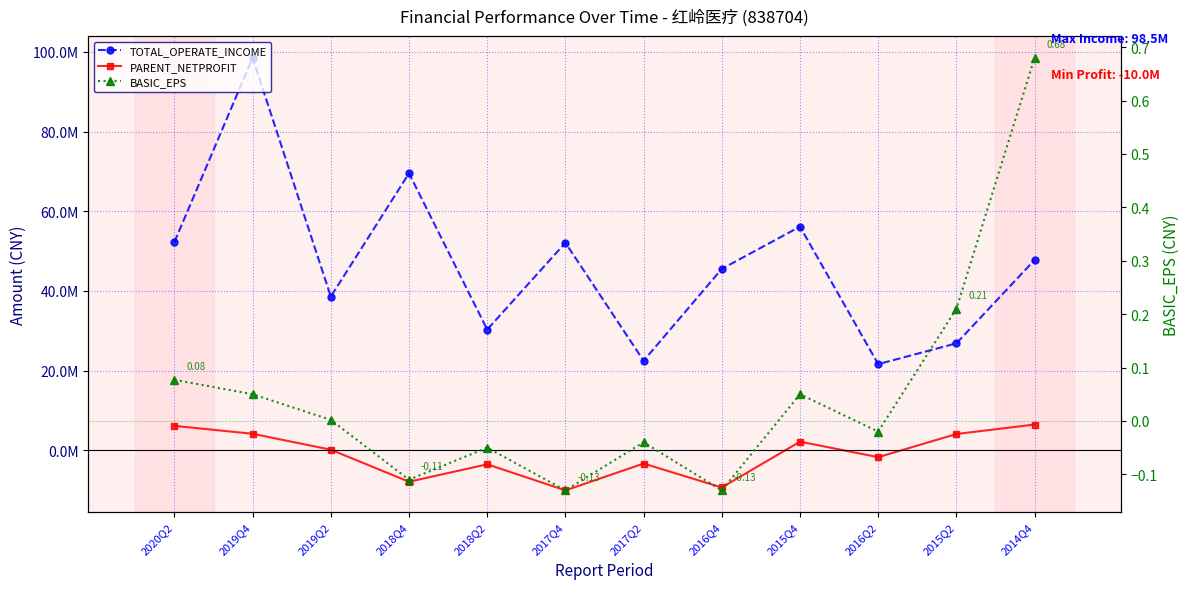

True or false: BASIC_EPS and TOTAL_OPERATE_INCOME cross at least once.

False